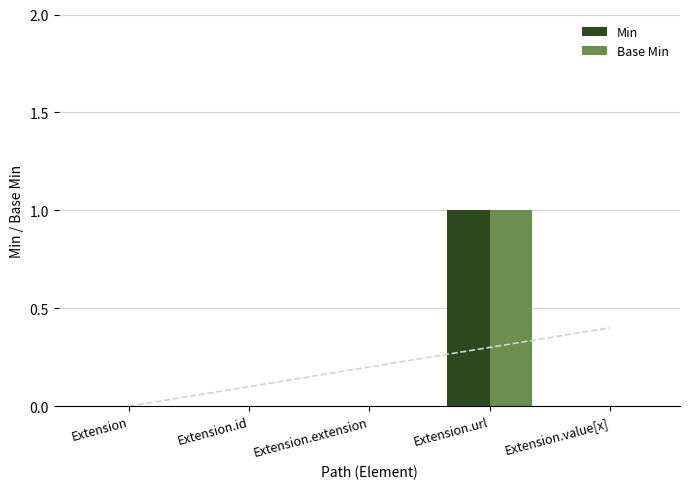

Rank the categories by Base Min value from highest to lowest.

Extension.url, Extension, Extension.id, Extension.extension, Extension.value[x]